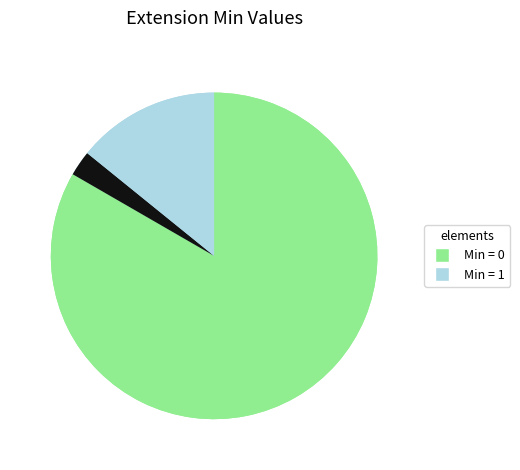

Is the sum of Extension.url and Extension greater than half?

Yes